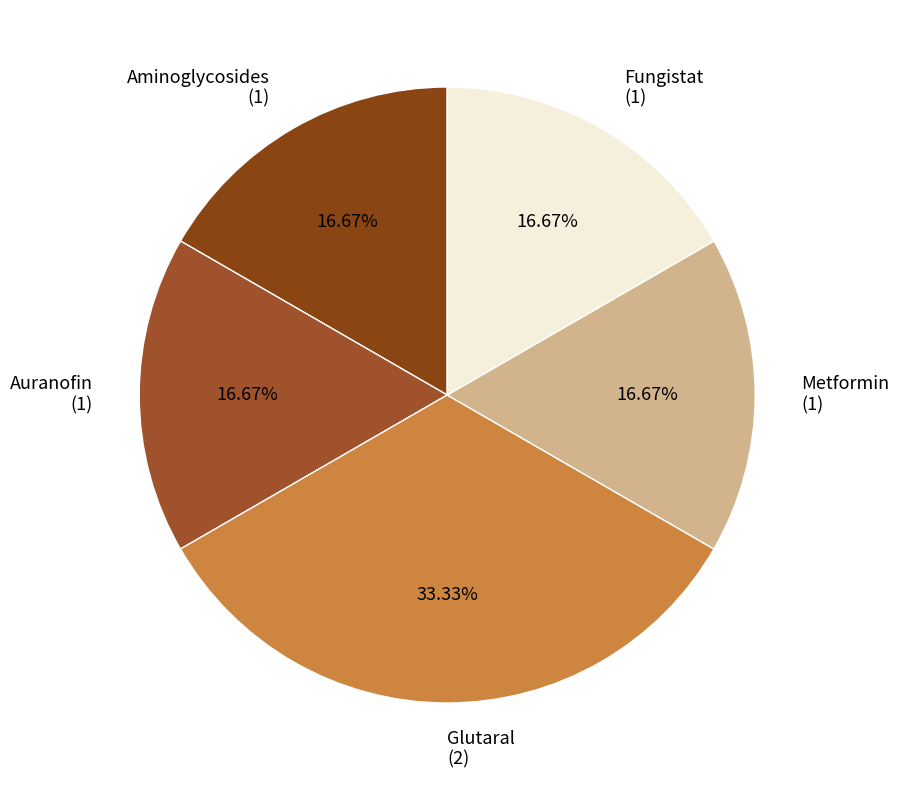

Is there any slice that represents more than half of the pie?

No